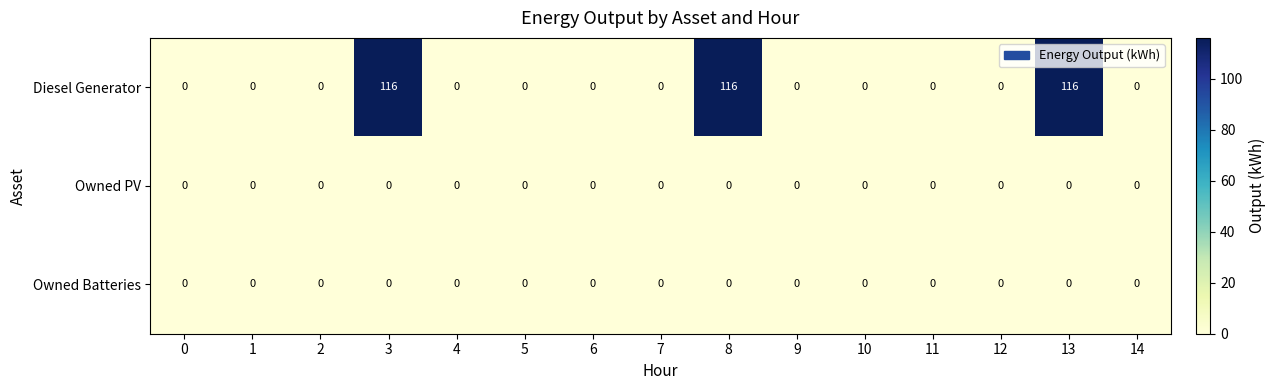

What is the difference between the highest and lowest values at 3?

116